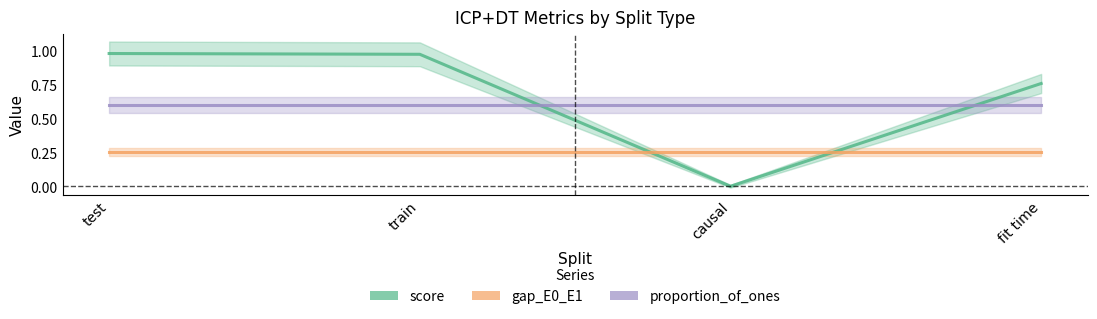

Rank the series at train from lowest to highest value.

gap_E0_E1, proportion_of_ones, score